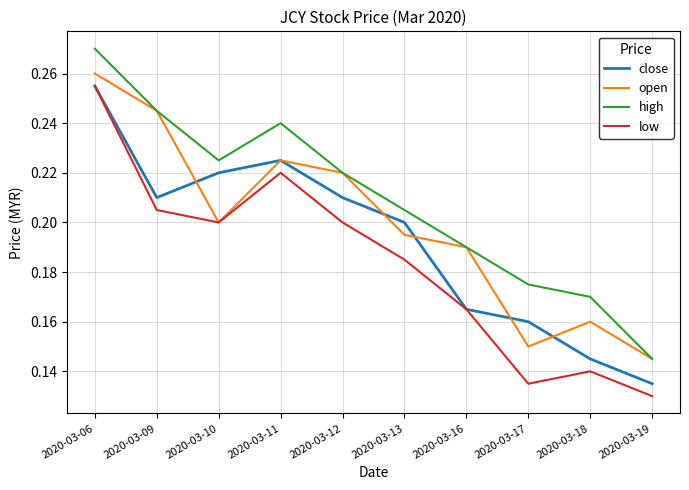

What is the total value across all series at 2020-03-16?

0.7